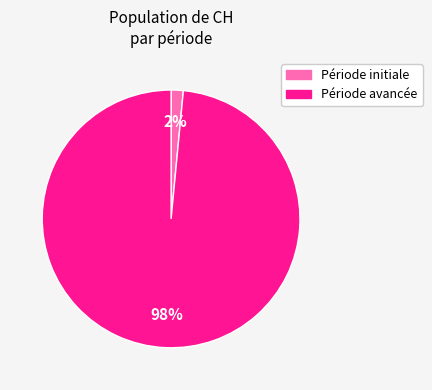

To the nearest percent, what is the average slice percentage?

50%